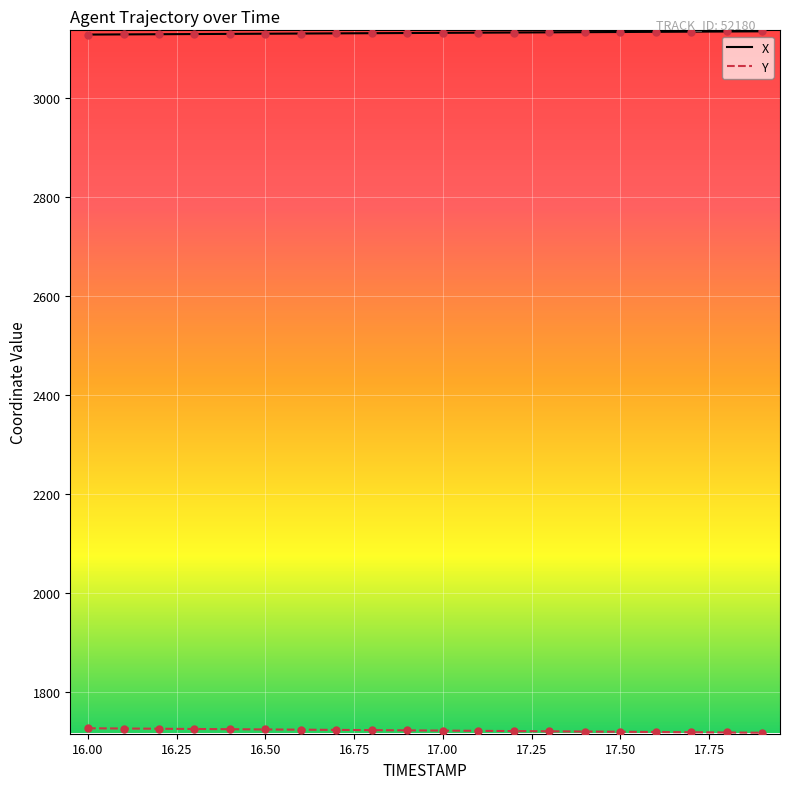

What is the smallest value displayed?

1717.1